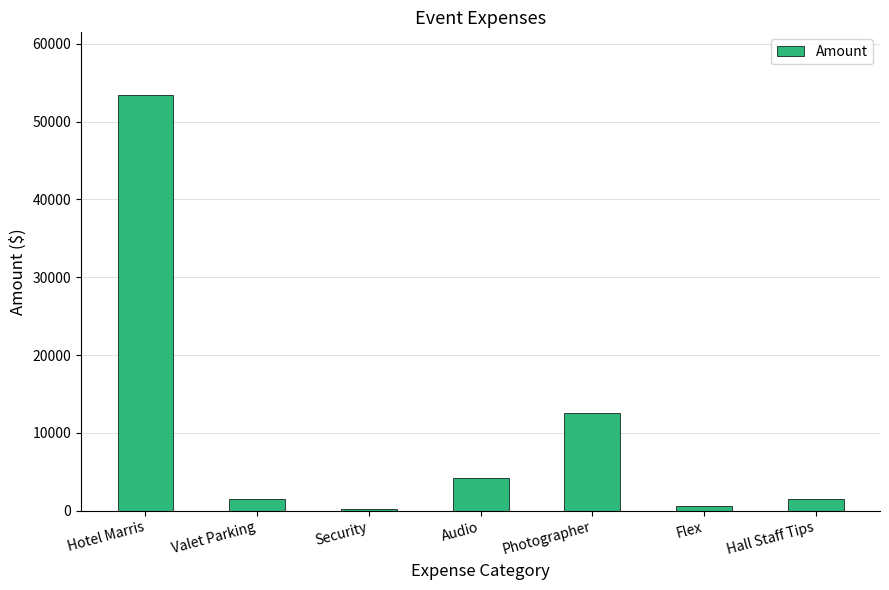

Is it true that the value at Audio is 4200.0?

True